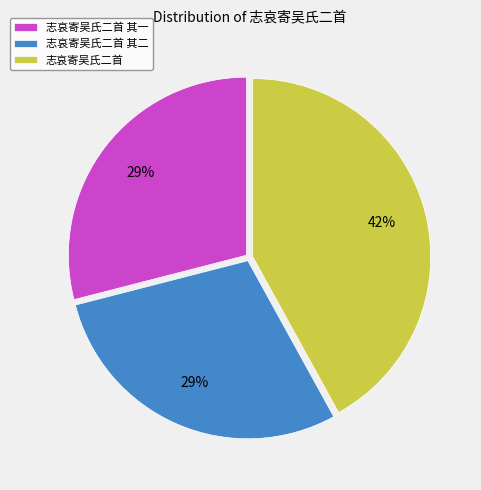

How many slices are in this pie chart?

3